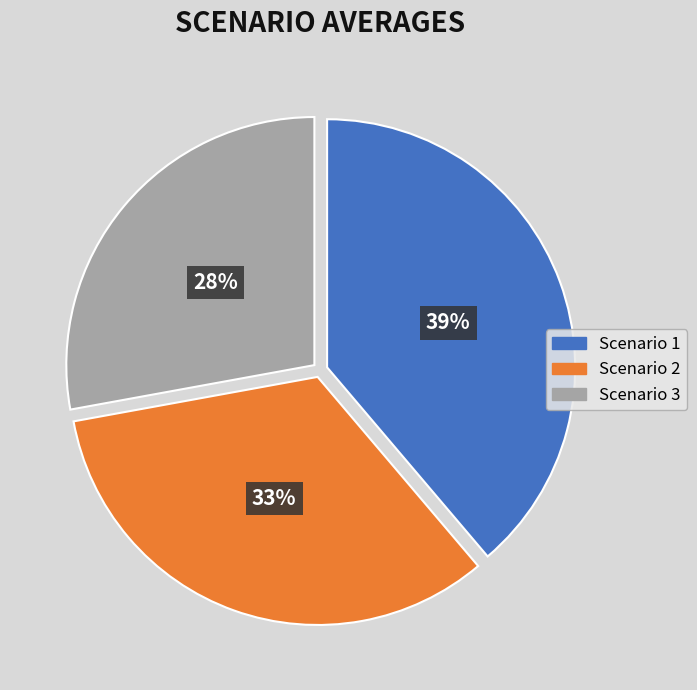

Which has a higher value, Scenario 1 or Scenario 2?

Scenario 1